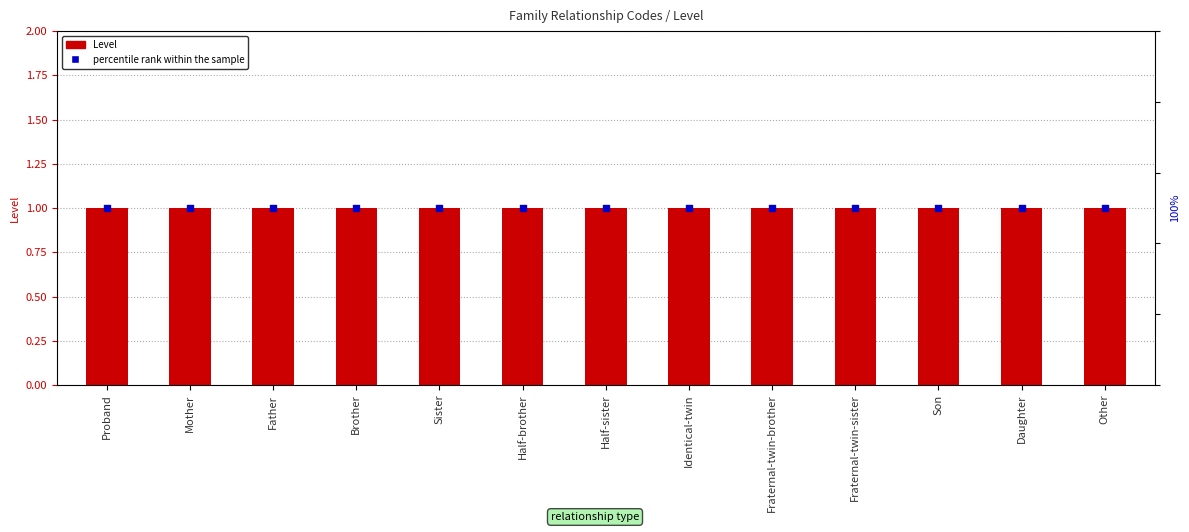

At how many categories does at least one series exceed 19?

13